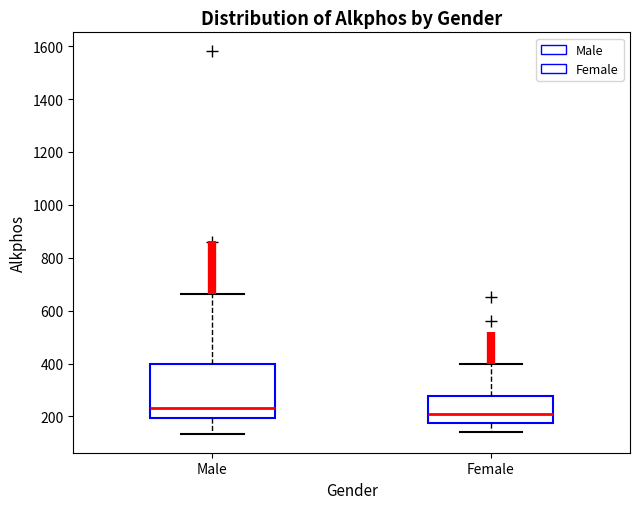

Which box is the tallest, from its lower edge to its upper edge?

Male